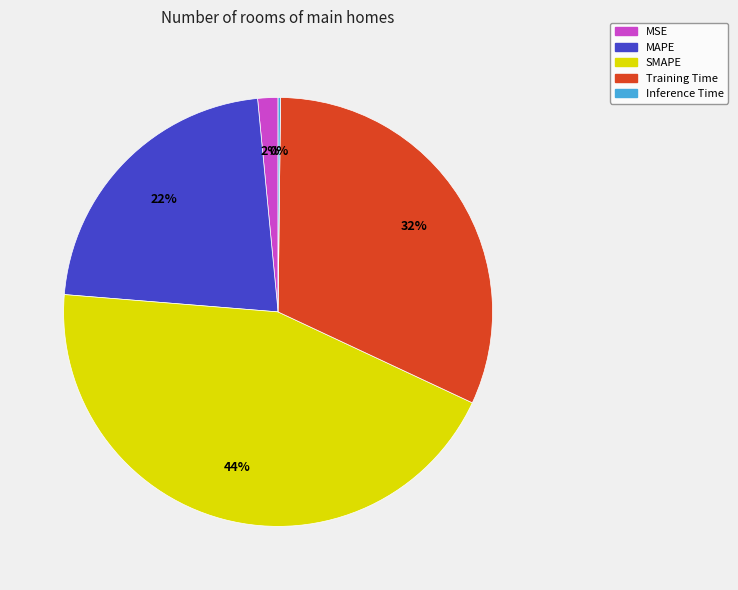

What percentage is the Training Time slice, to the nearest percent?

32%